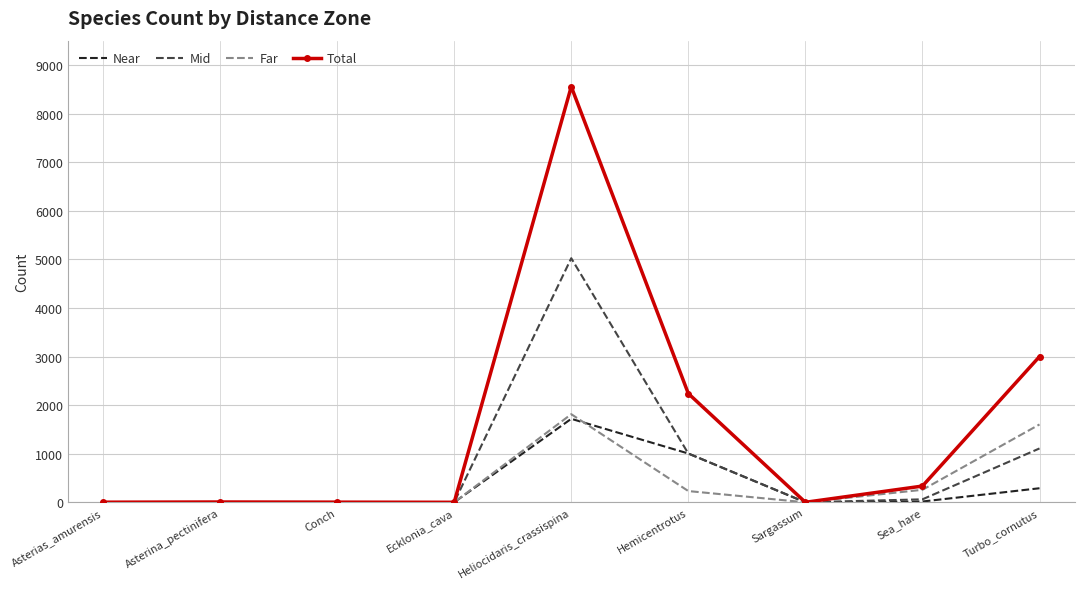

The Far series shows 988 at Sargassum. True or false?

False